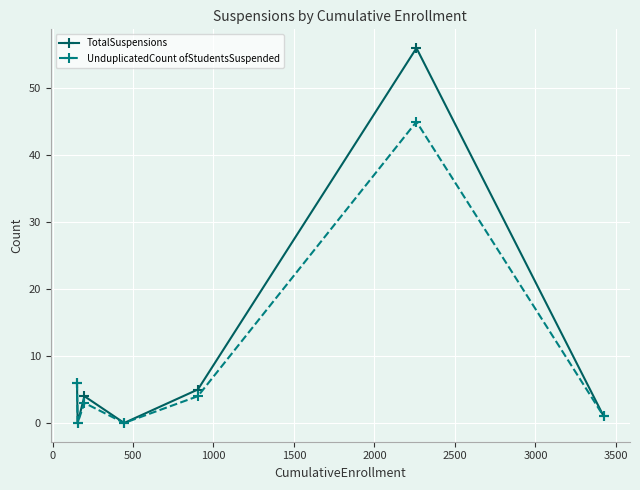

In UnduplicatedCount ofStudentsSuspended, how many points are lower than both neighbors (excluding endpoints)?

2